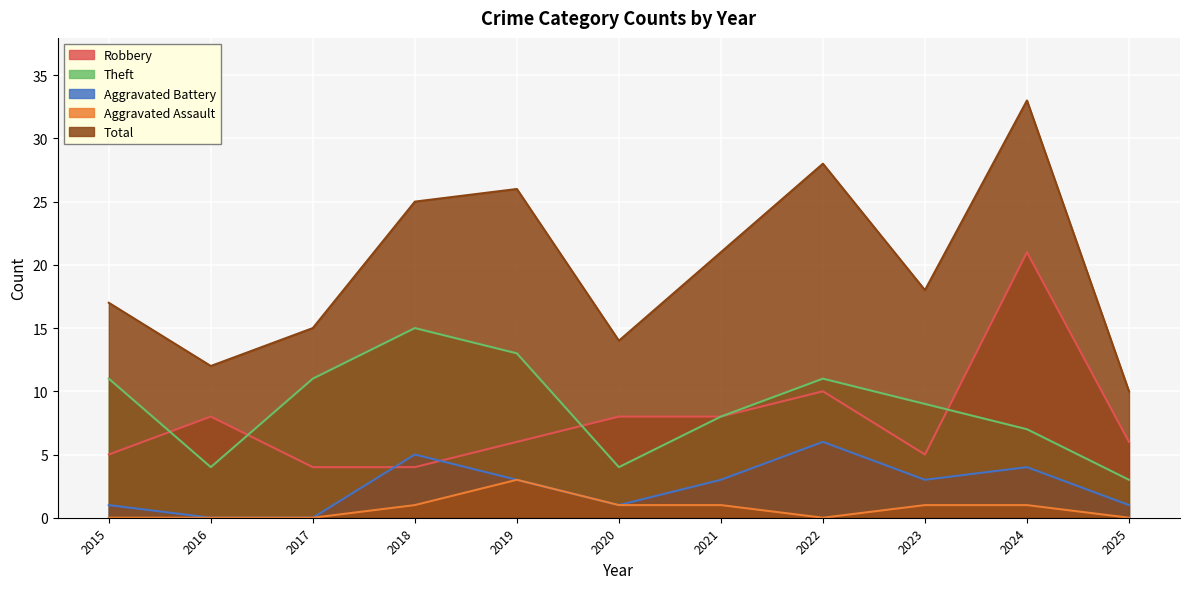

What is the sum of the Total values at 2016 and 2024?

45